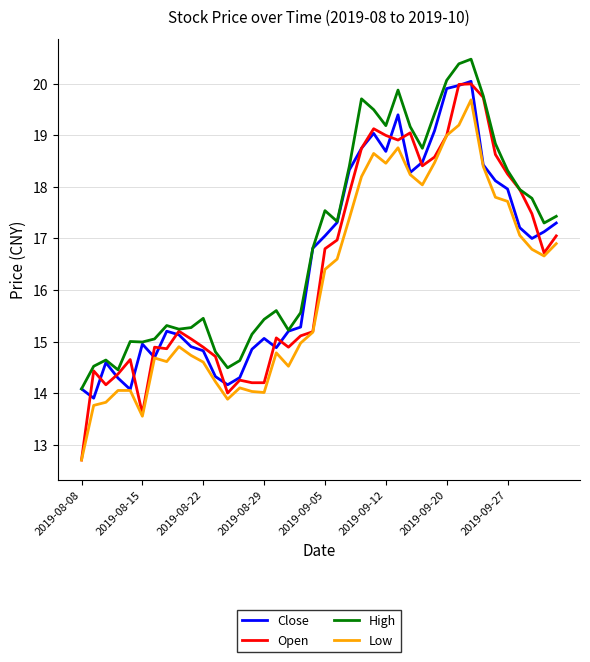

What is the minimum value shown in the chart?

12.7